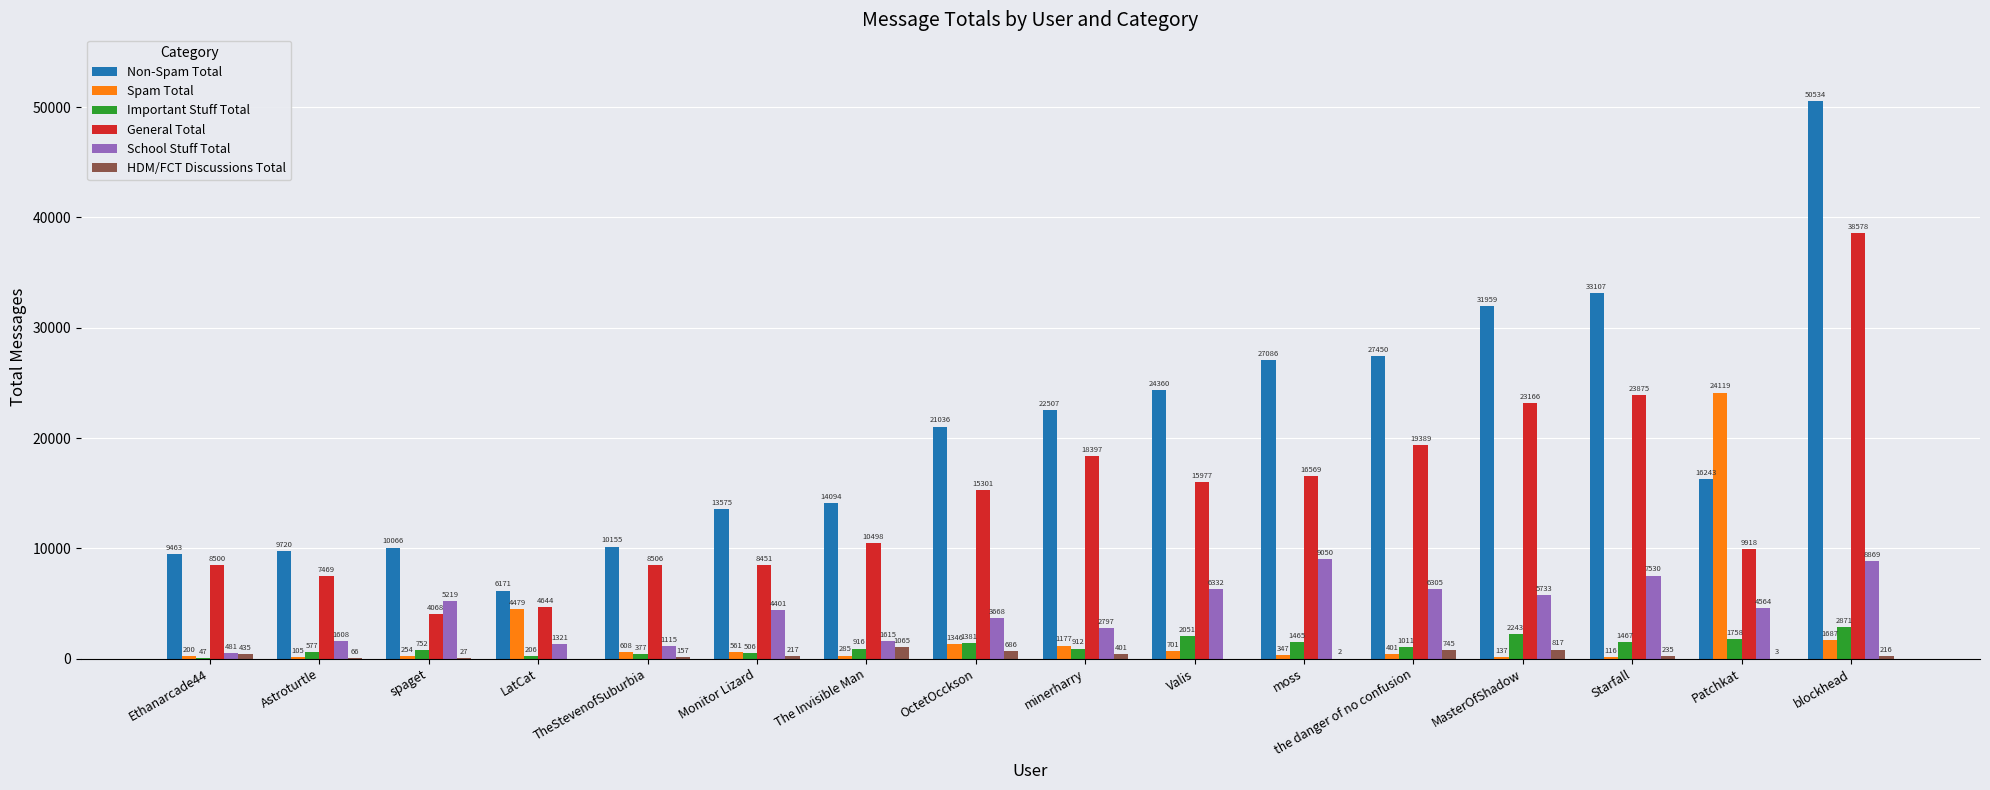

Which label corresponds to the largest value in the chart?

blockhead